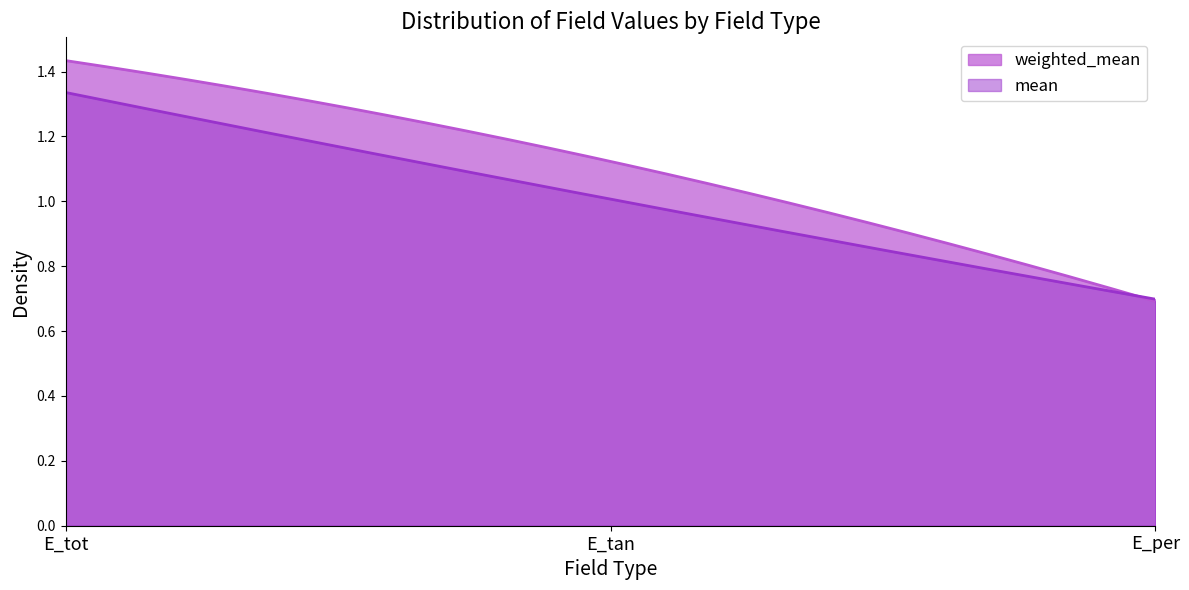

What is the difference between the maximum and minimum values in the mean series?

0.6